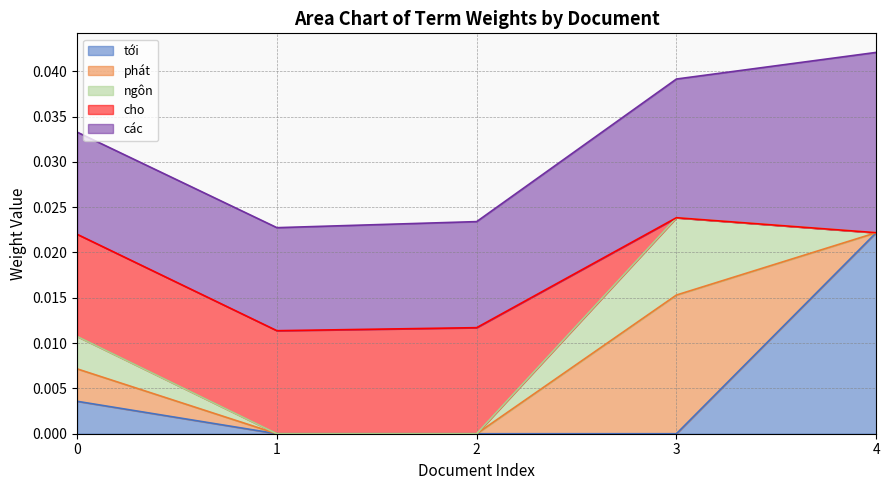

Which series has the largest range (max minus min)?

tới